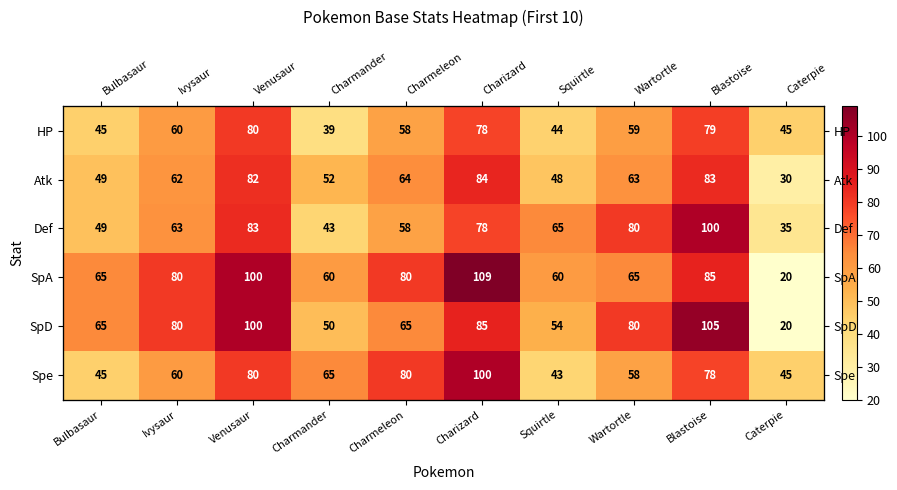

At which category is the sum across all series the highest?

Charizard